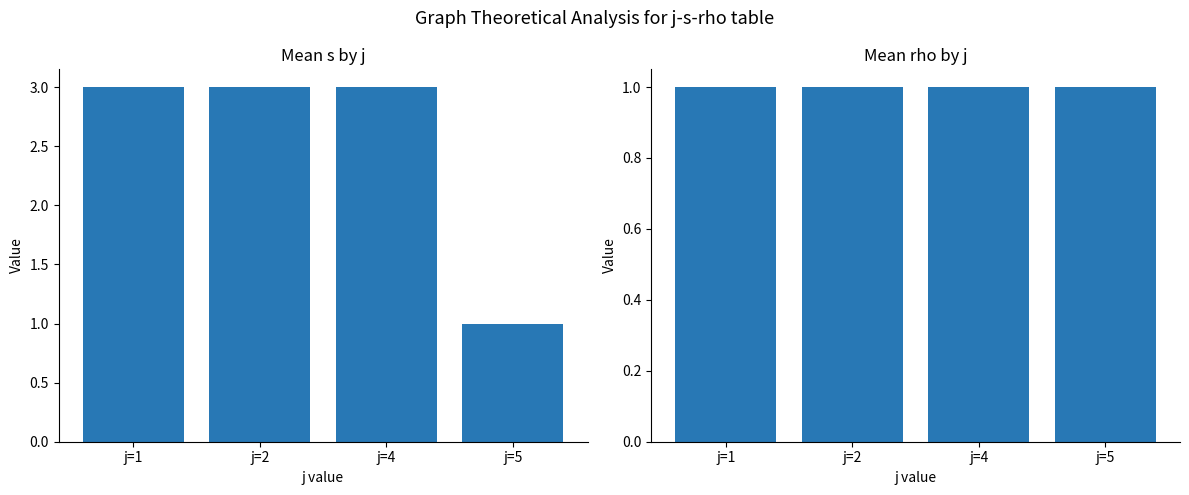

The Mean s series shows 3 at j=1. True or false?

True